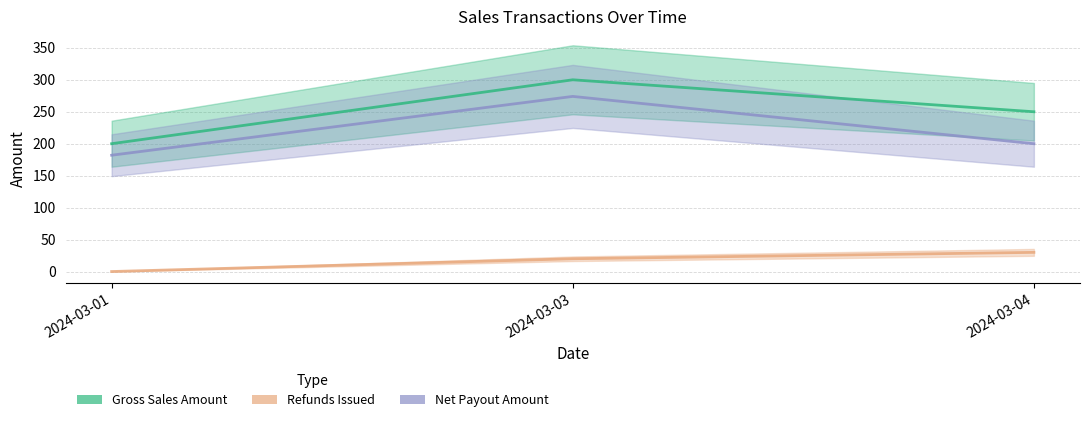

The value of Net Payout Amount at 2024-03-04 is 200. True or false?

True